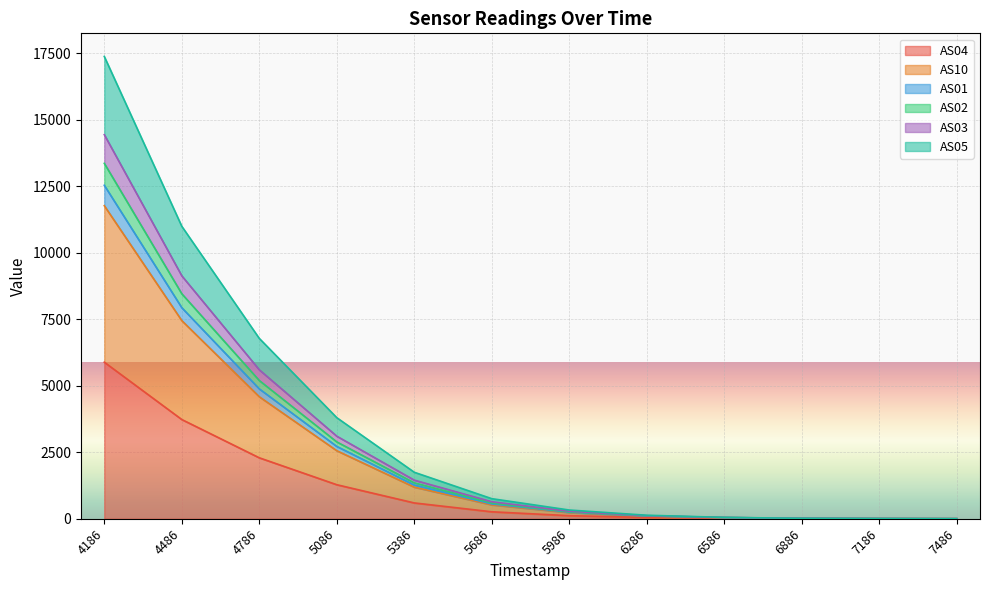

Is it true that AS04 equals 10250 at 4186?

False